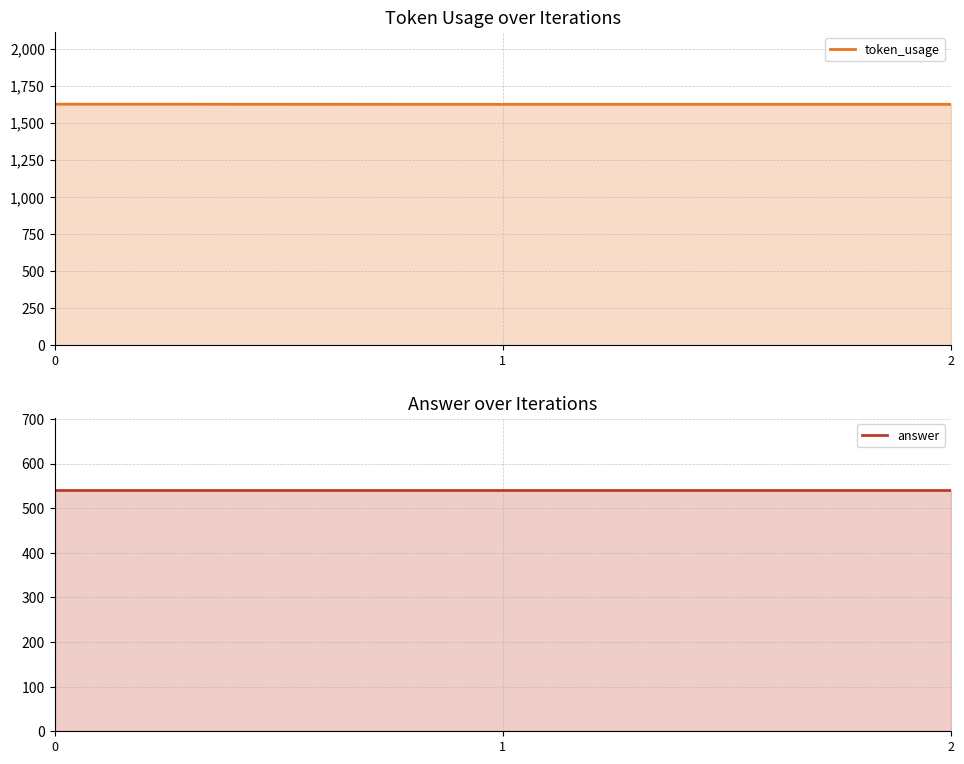

Reading right to left, what are all the values shown in this chart?

token_usage: 2=1624	1=1624	0=1625
answer: 2=540	1=540	0=540